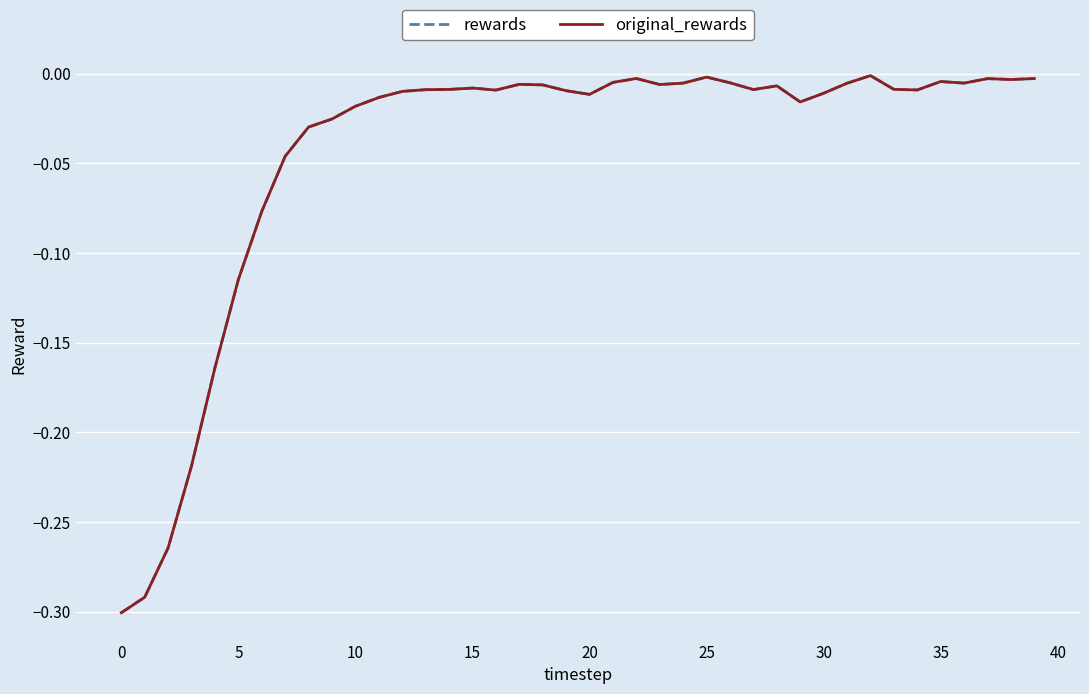

How many lines are shown in the chart?

2